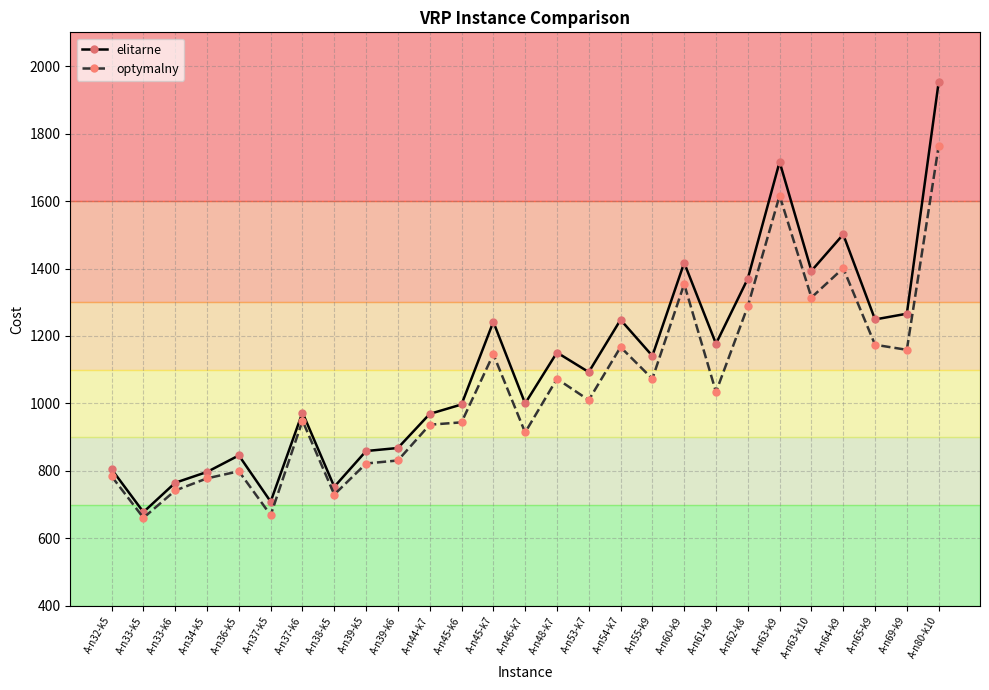

Does the chart have visible grid lines?

Yes